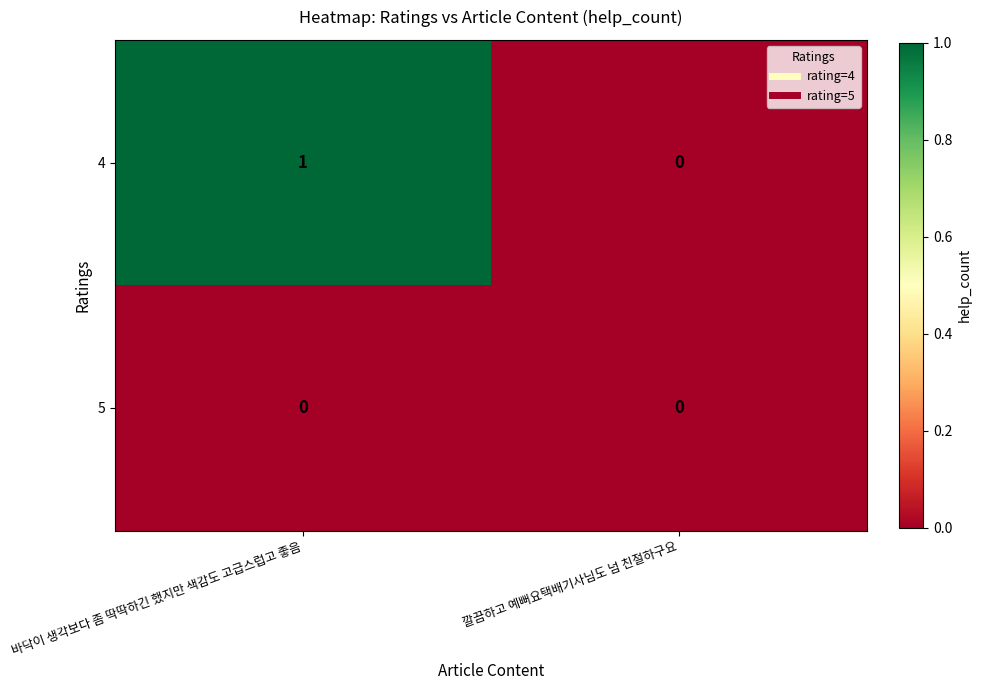

True or false: 5 has a value of 0 at 깔끔하고 예뻐요택배기사님도 넘 친절하구요.

True